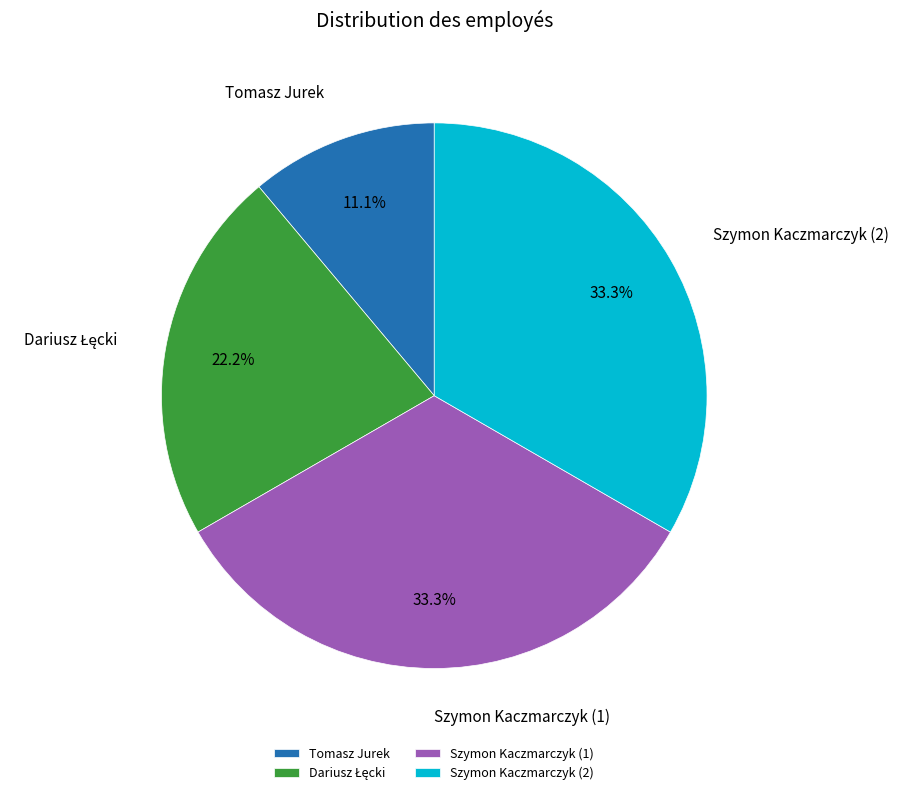

Approximately how many times larger is the value at Szymon Kaczmarczyk (2) compared to Tomasz Jurek?

3.0